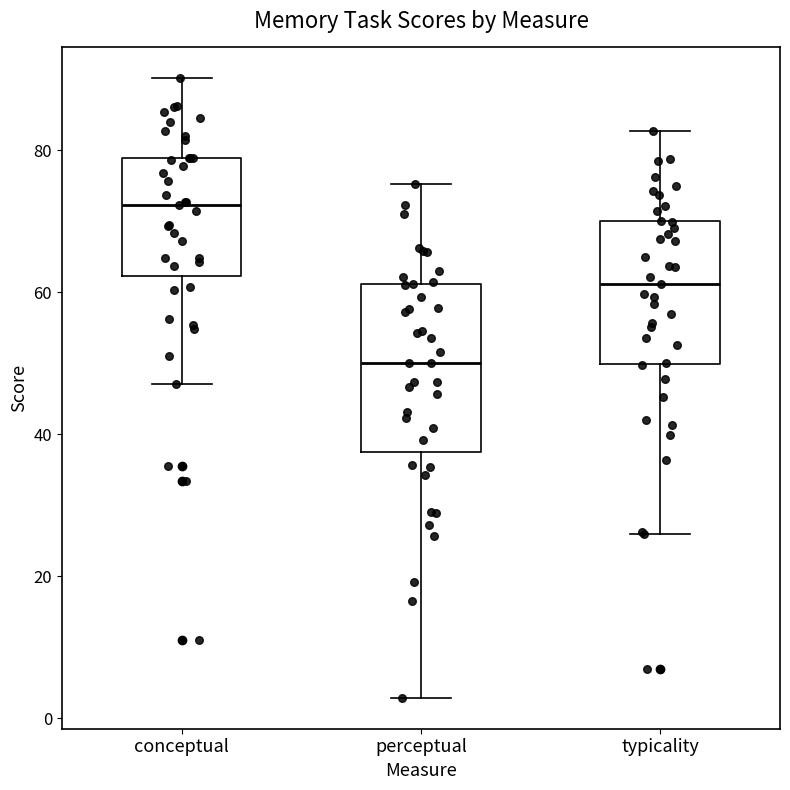

Which box's median line is the highest?

conceptual